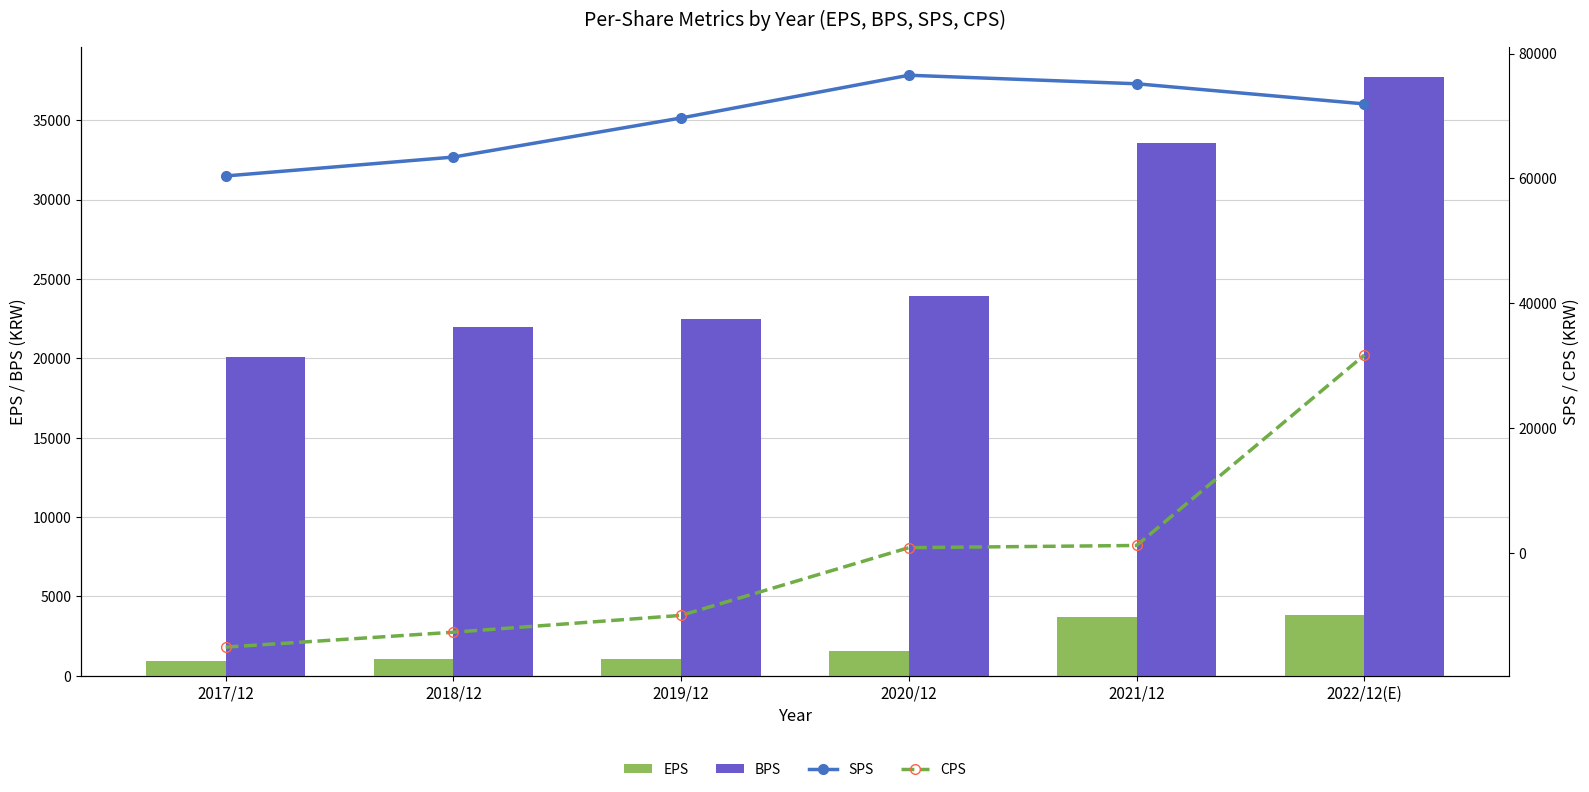

At which category is the sum across all series the highest?

2022/12(E)